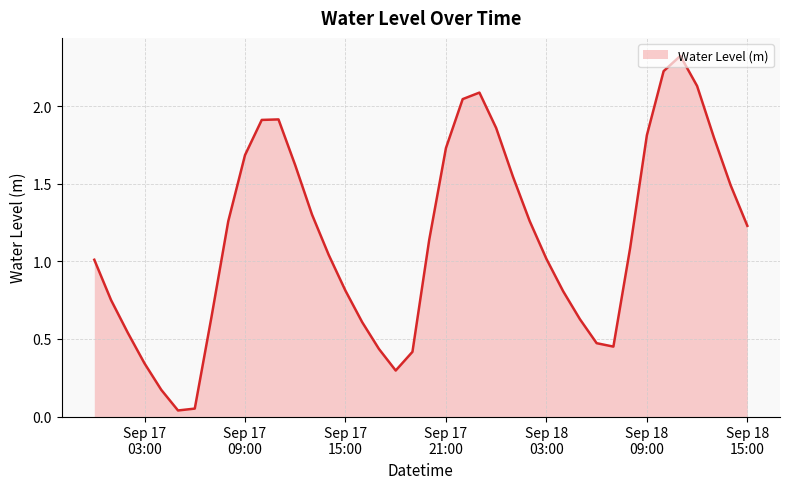

What is the greatest value displayed?

2.3